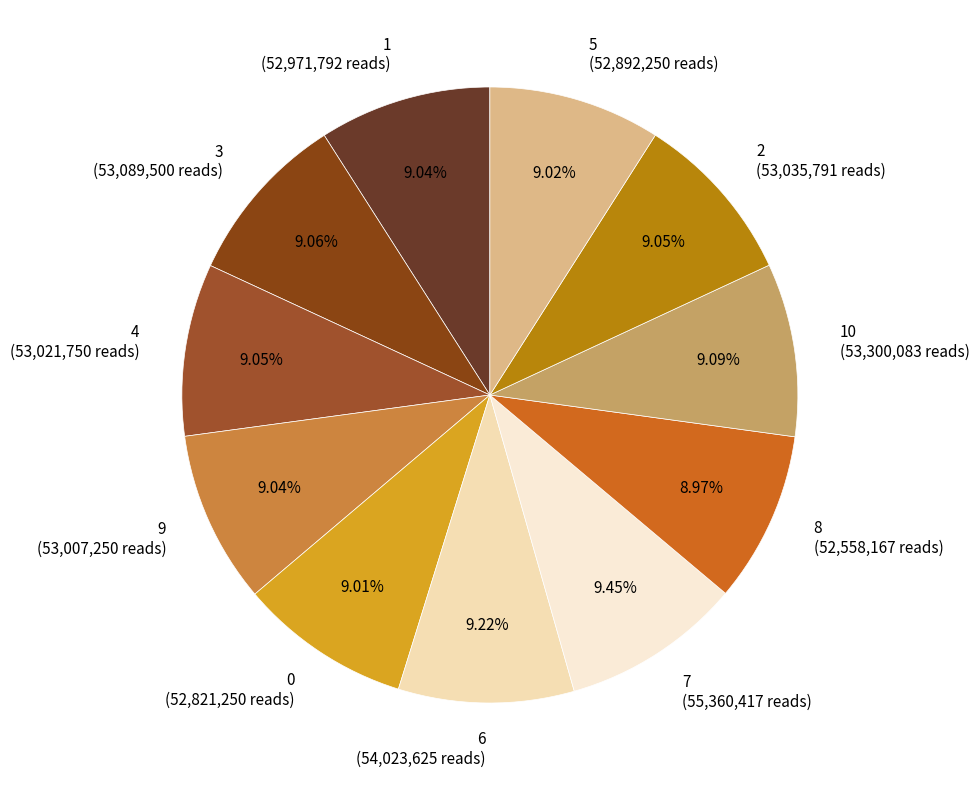

To the nearest percent, what is the average slice percentage?

9%